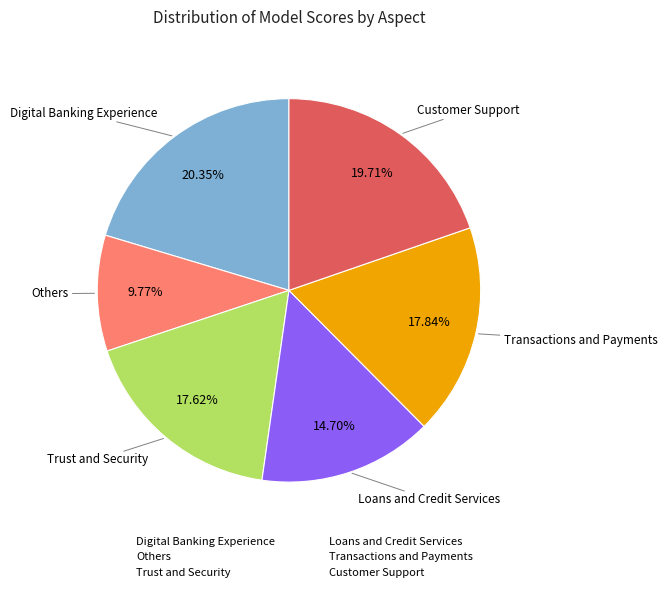

Is Customer Support the majority of the pie?

No